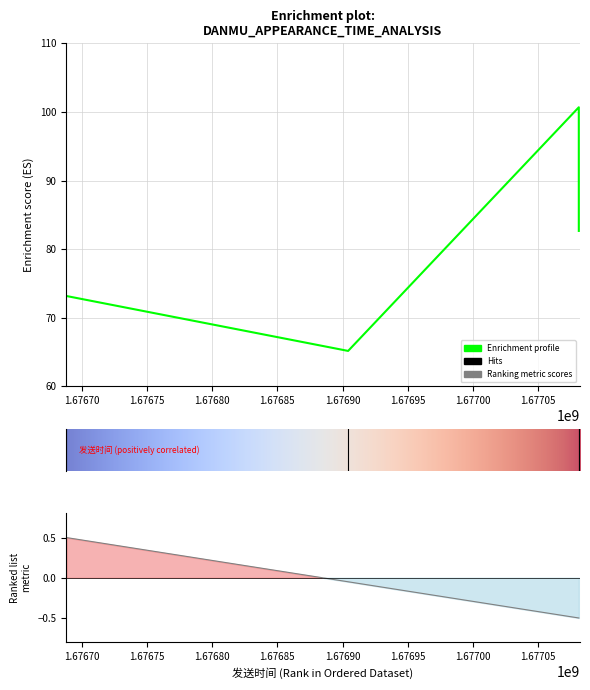

List the labels in order of value, largest first.

1677081085, 1677081093, 1676688444, 1676904304